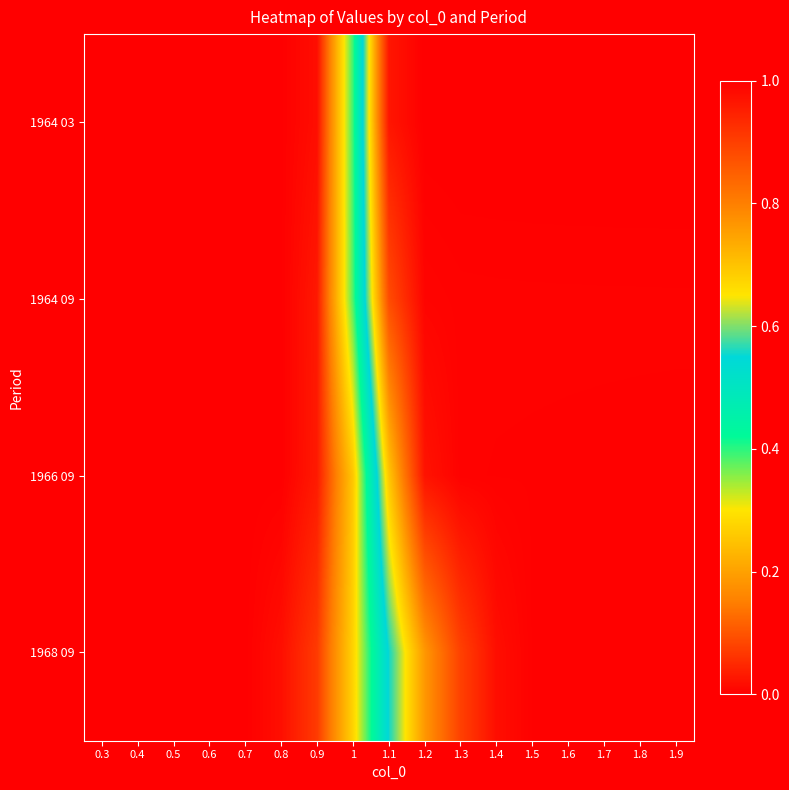

At which category is the sum across all series the highest?

1.9